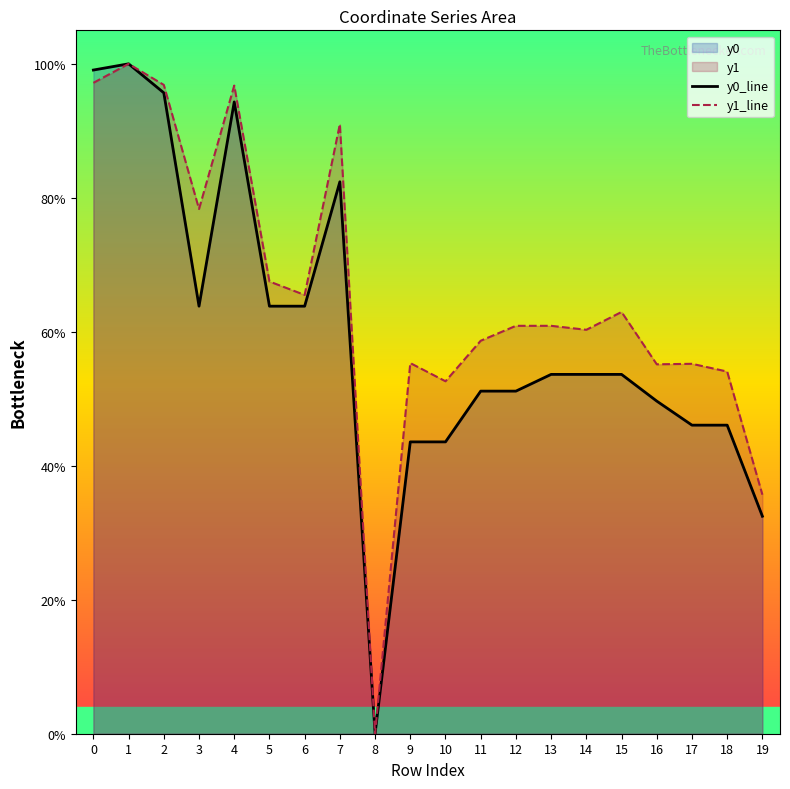

List the series in order of their peak value, highest first.

y0_line, y1_line